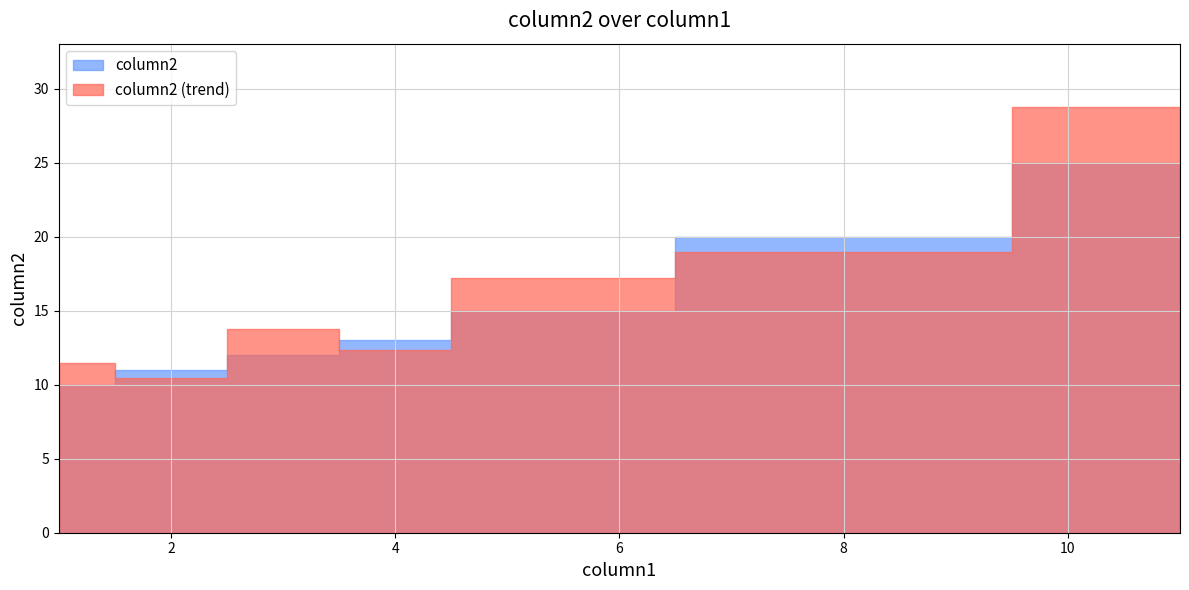

Approximately how many times larger is the value at 3 compared to 4?

0.9